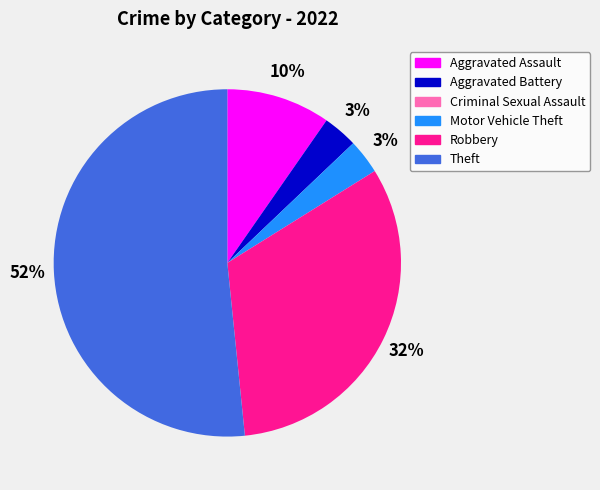

To the nearest percent, what percentage of the pie is Theft?

52%